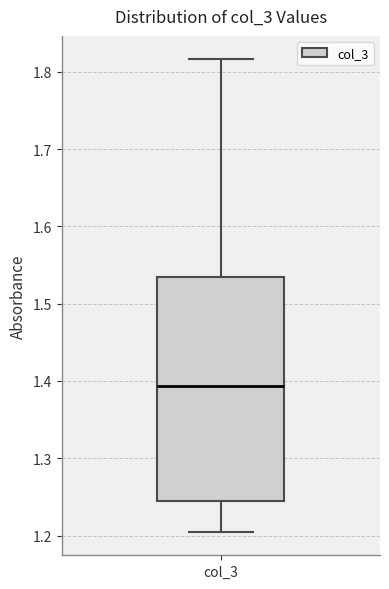

Read this box plot against the y-axis: the position of the median line, the range covered by the box, and the ends of both whiskers. The values are not printed on the chart, so give them approximately, as read against the axis.

median 1.39, box 1.25 to 1.54, whiskers 1.21 to 1.82